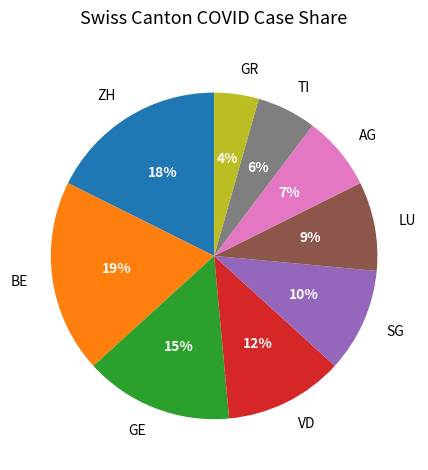

What percentage is the TI slice, to the nearest percent?

6%